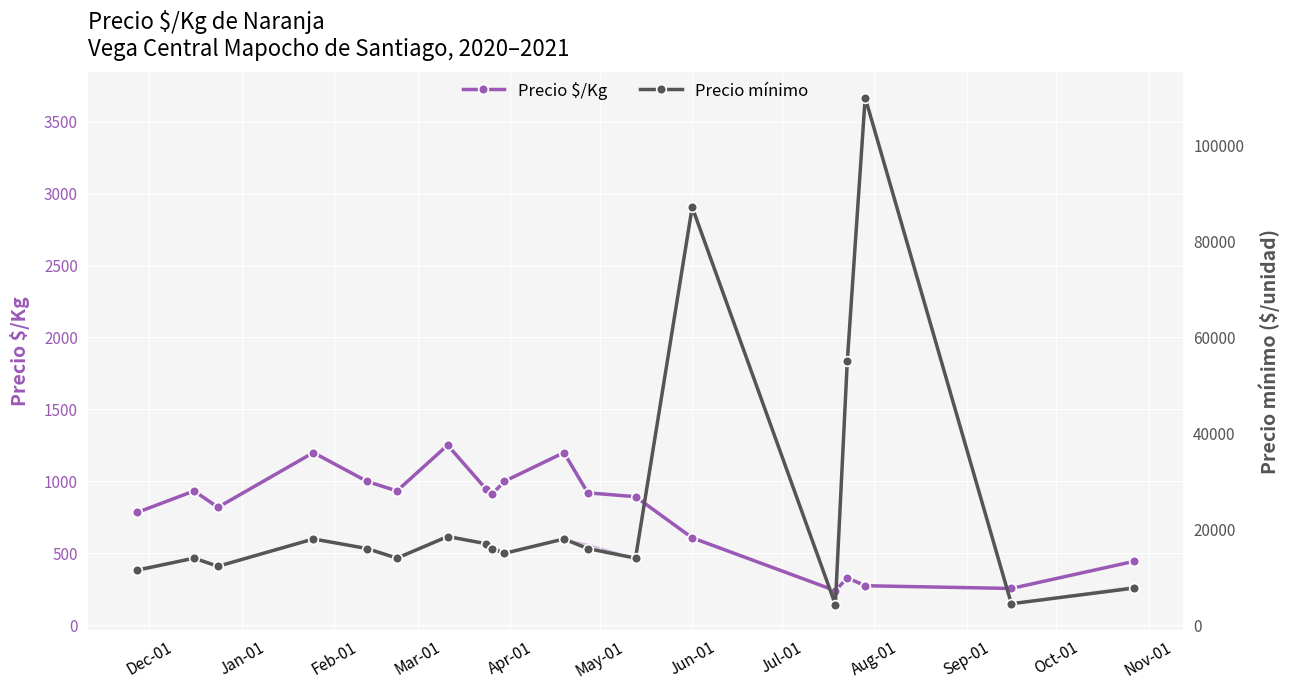

What is the value of the Precio mínimo point at the 14th from the left?

87166.7